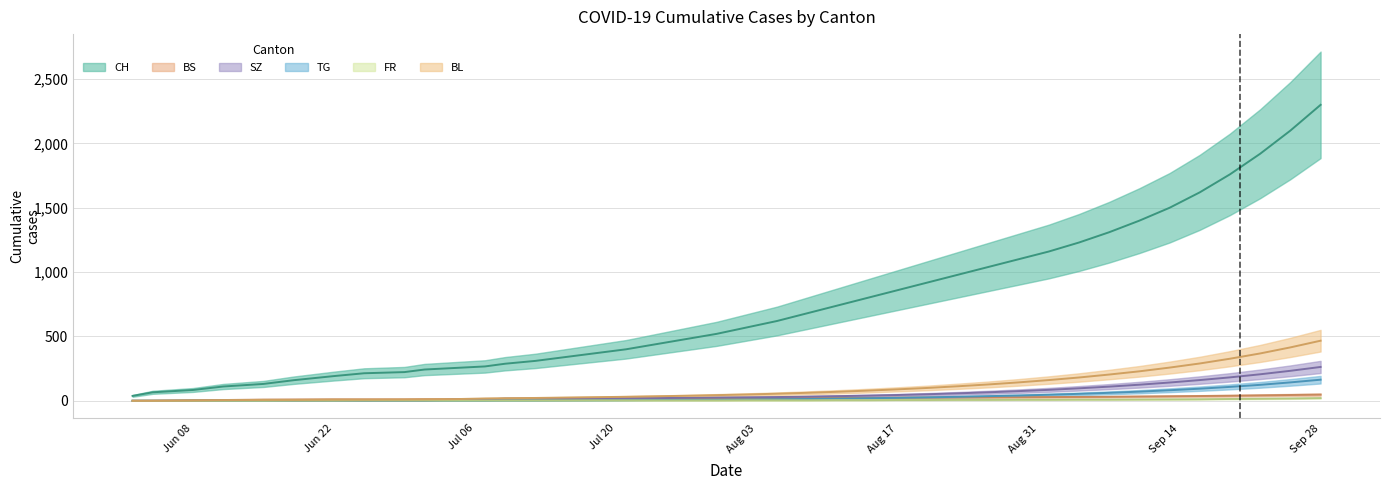

Between 2020-06-11 and 2020-06-22, which is larger?

2020-06-22